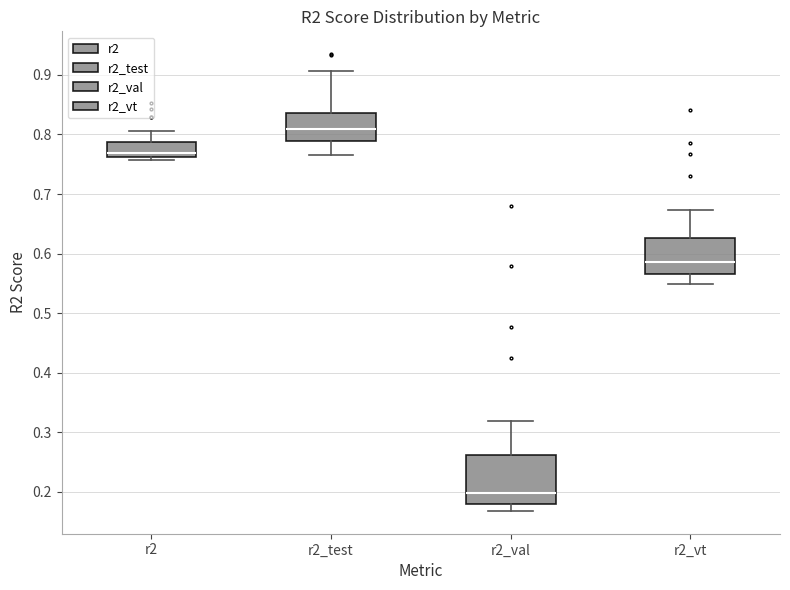

Which box has the highest median line?

r2_test